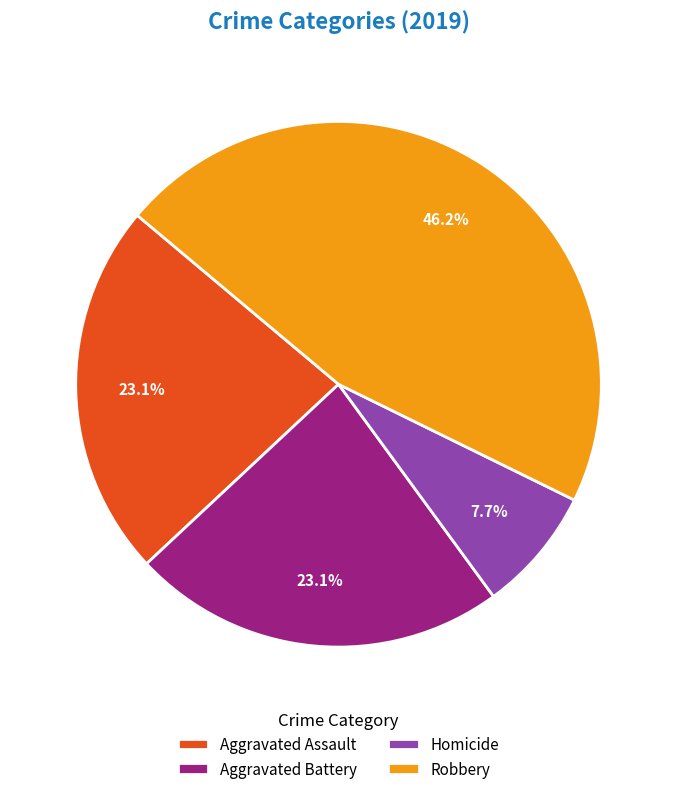

The Aggravated Assault slice represents 17% of the pie. True or false?

False